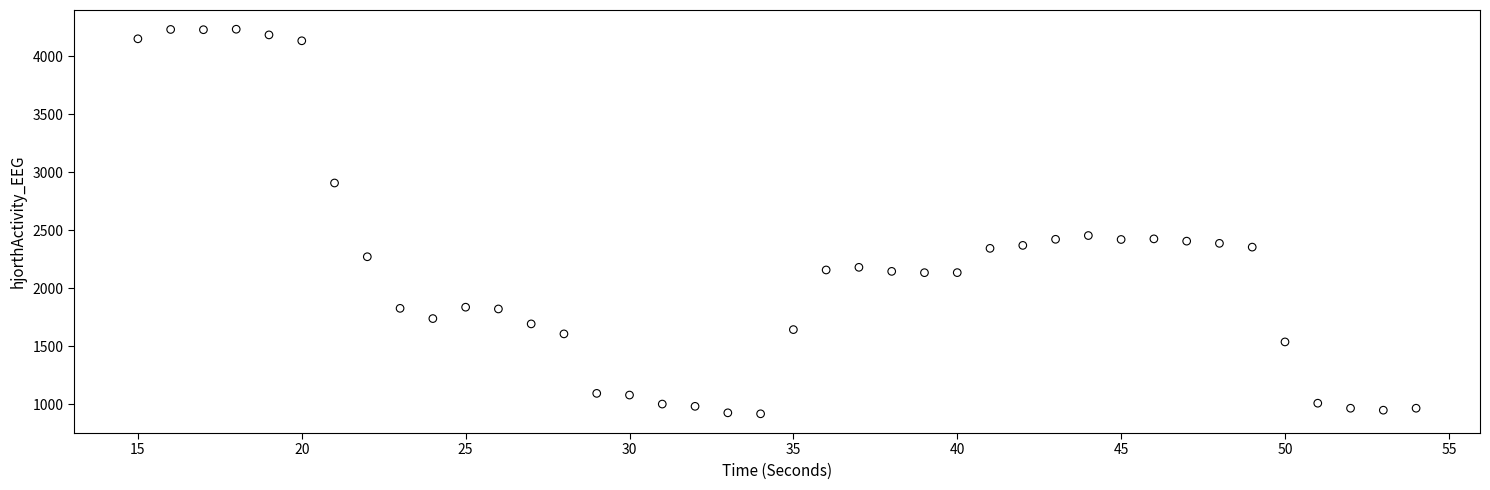

What is the range of Y values (max minus min)?

3318.0